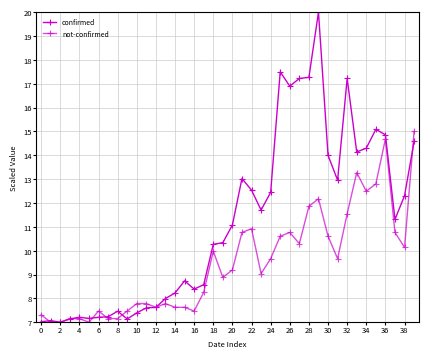

How many data points in confirmed are above 11?

20